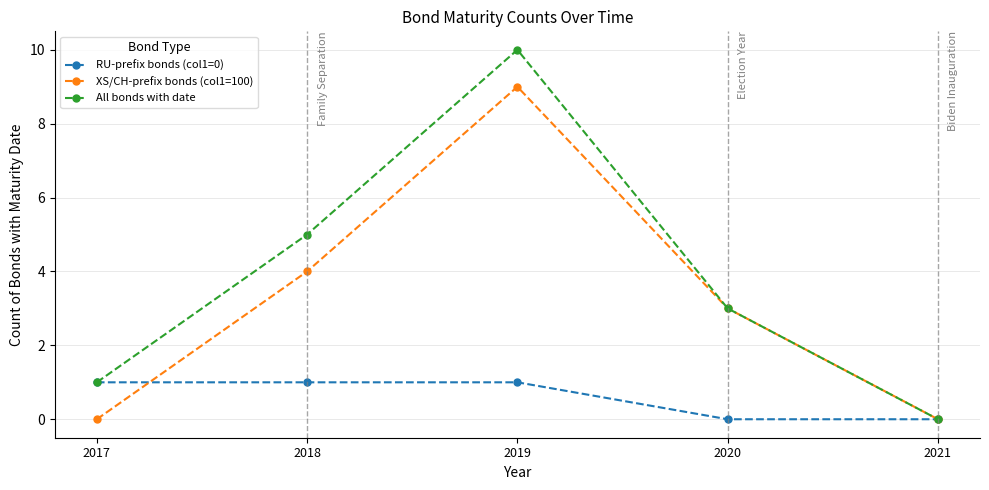

How many lines are shown in the chart?

3